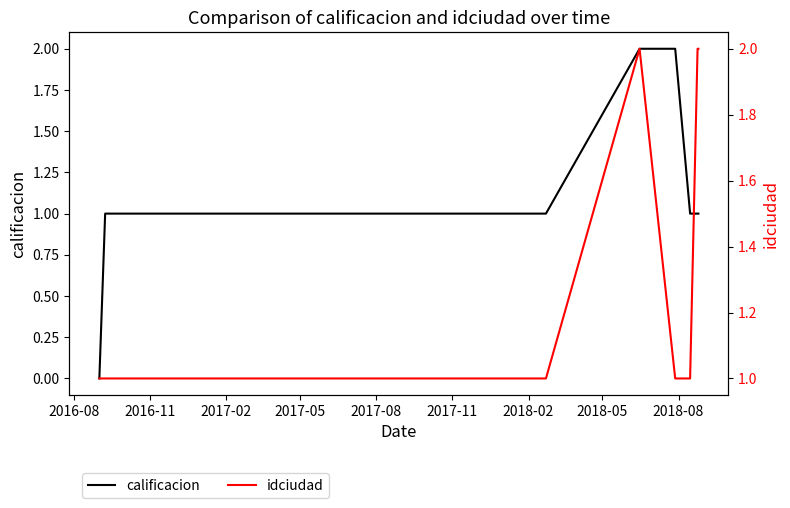

At which label does calificacion reach its peak?

2018-05